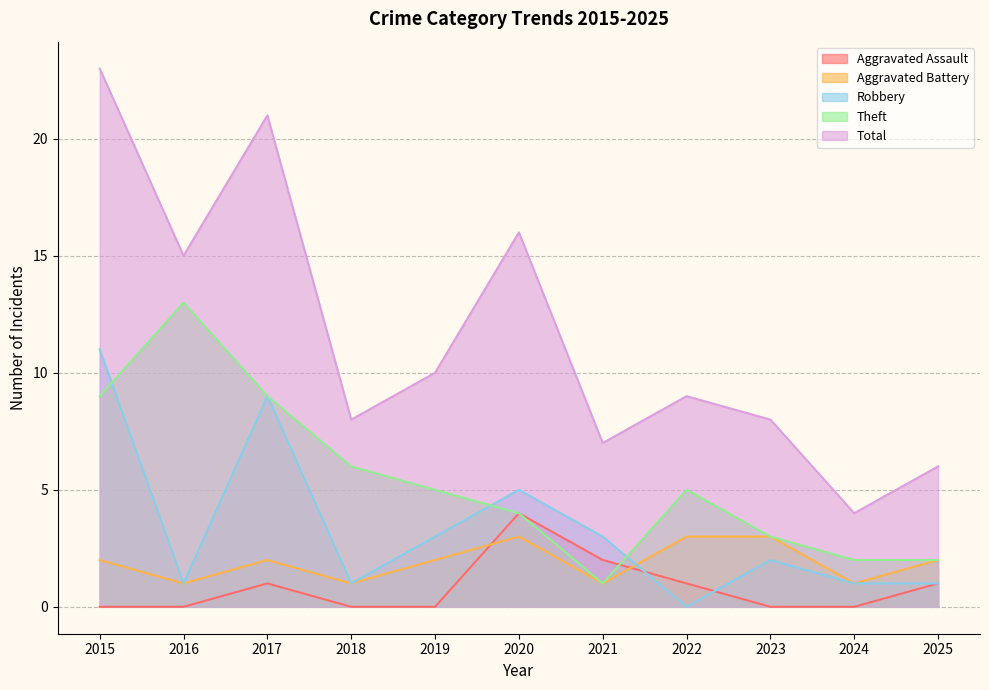

Reading right to left, transcribe all the data shown in this chart.

Aggravated Assault: 1	0	0	1	2	4	0	0	1	0	0
Aggravated Battery: 2	1	3	3	1	3	2	1	2	1	2
Robbery: 1	1	2	0	3	5	3	1	9	1	11
Theft: 2	2	3	5	1	4	5	6	9	13	9
Total: 6	4	8	9	7	16	10	8	21	15	23